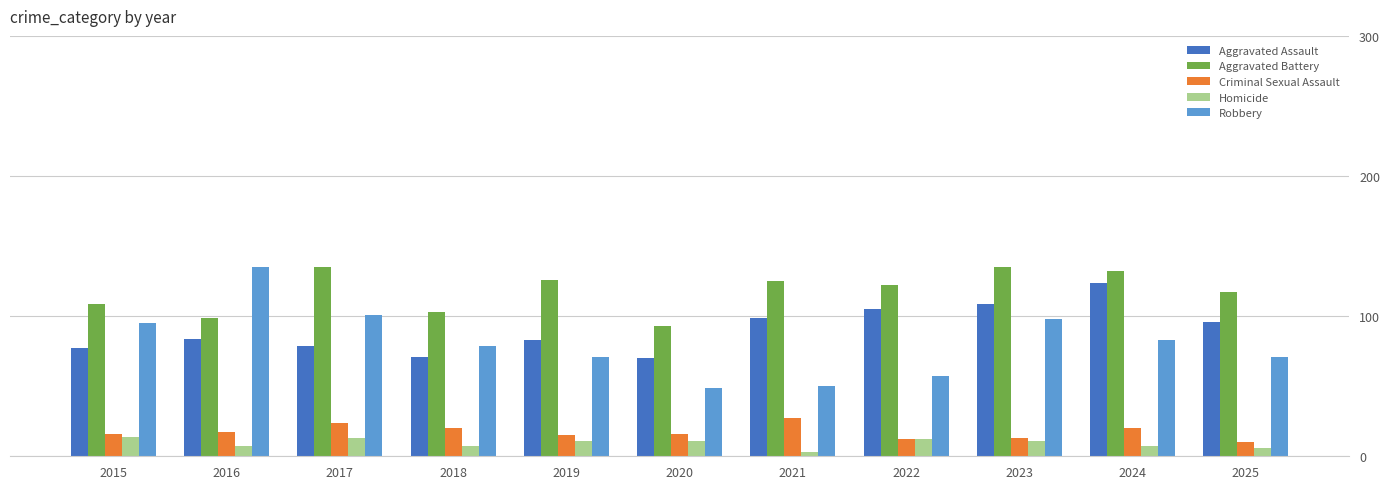

How many categories are shown in the chart?

11